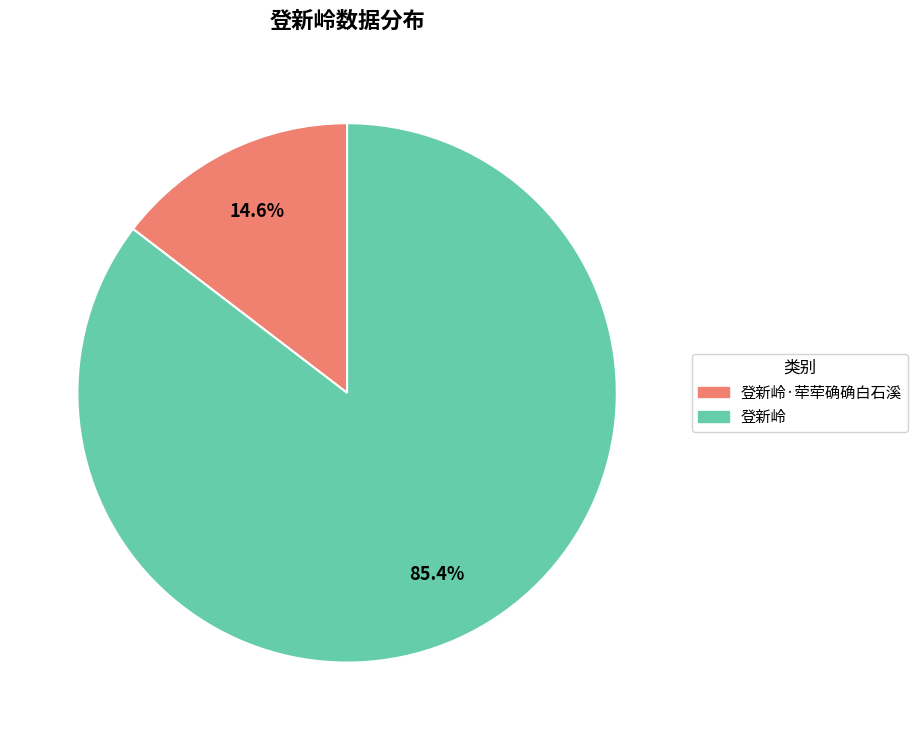

To the nearest percent, what is the difference between the largest and smallest slice percentages?

71%